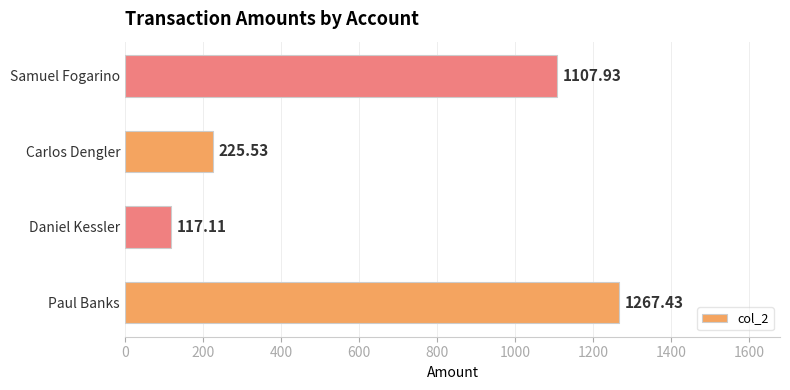

What is the sum of all values?

2718.0